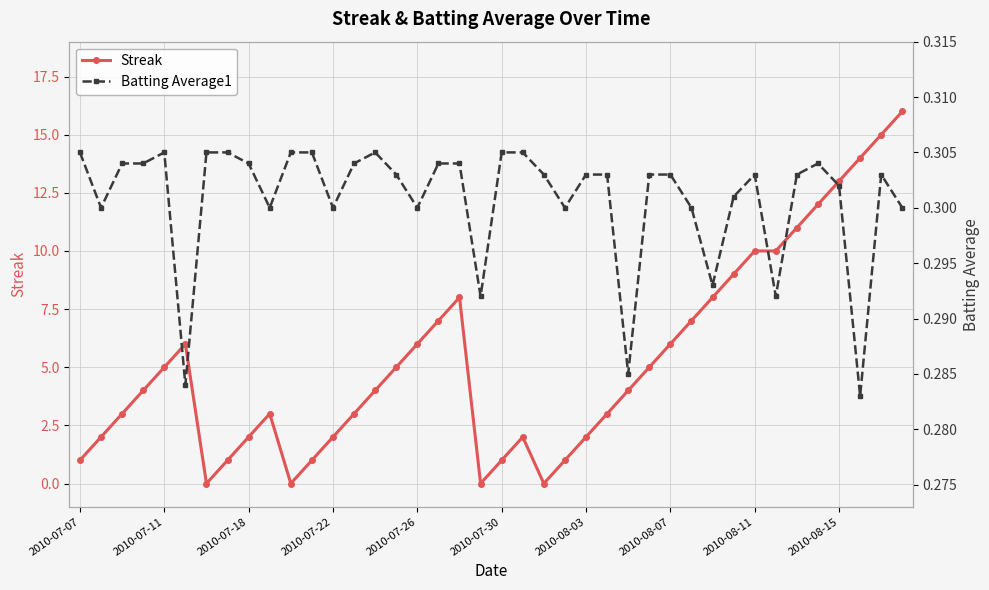

Which series has the widest spread of values?

Streak